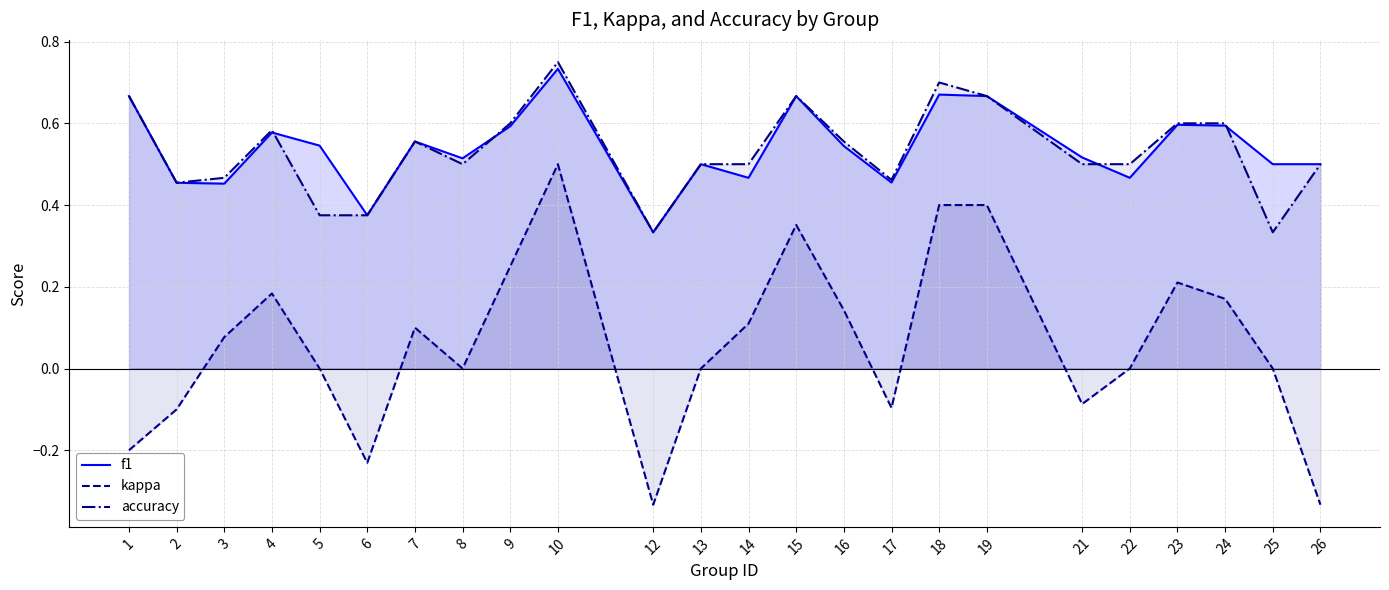

What is the total value across all series at 16?

1.2